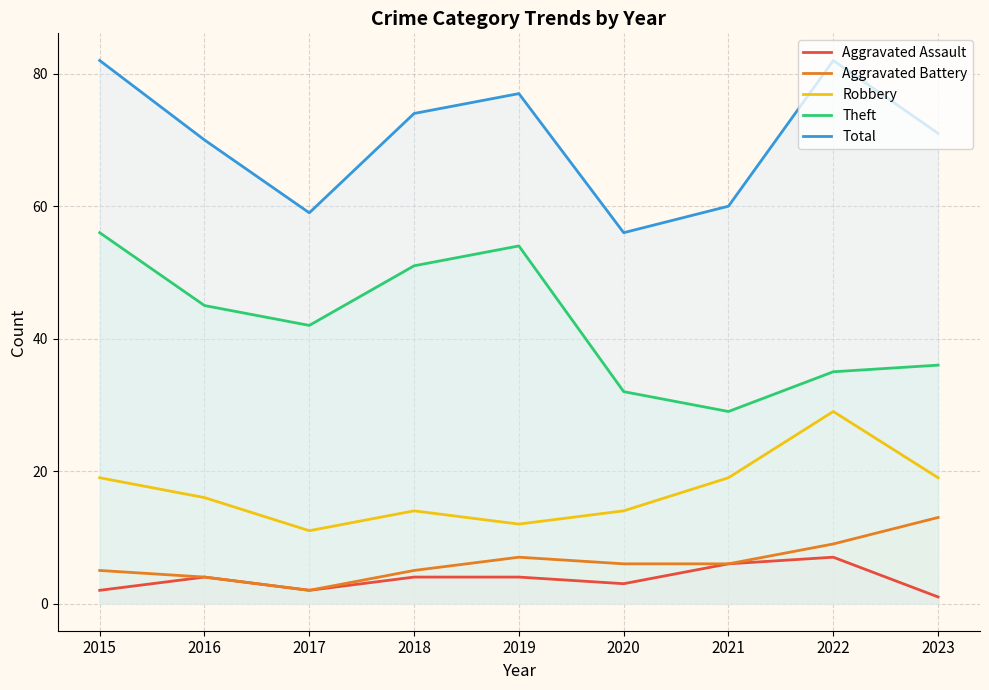

How many data points in Theft are less than 42?

4